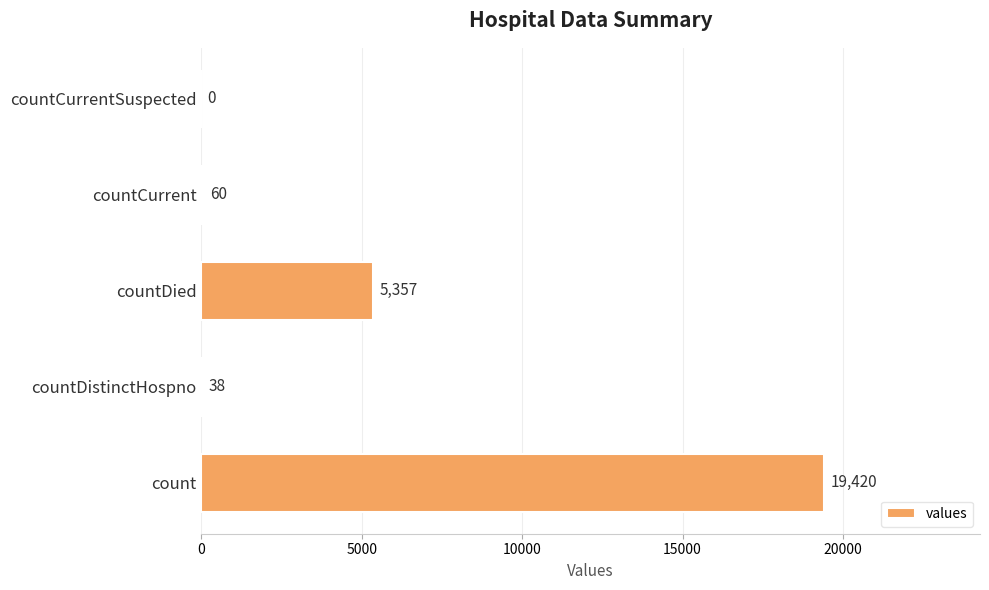

Reading bottom to top, what are all the values shown in this chart?

count=19420	countDistinctHospno=38	countDied=5357	countCurrent=60	countCurrentSuspected=0